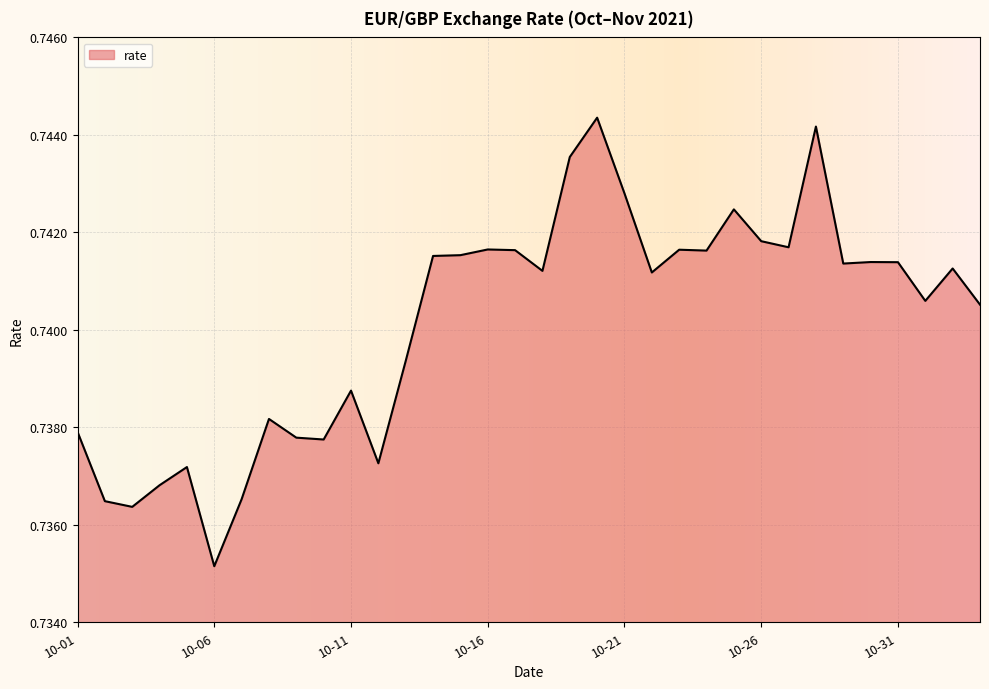

At which category does the chart reach its minimum across all series?

10-06